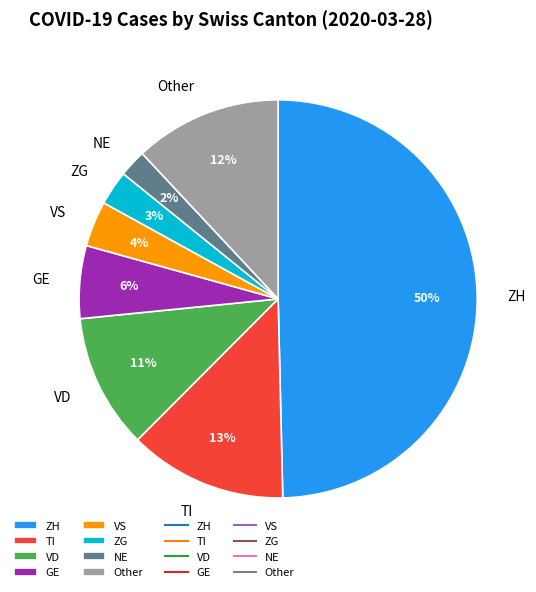

Is the sum of ZH and TI greater than half?

Yes